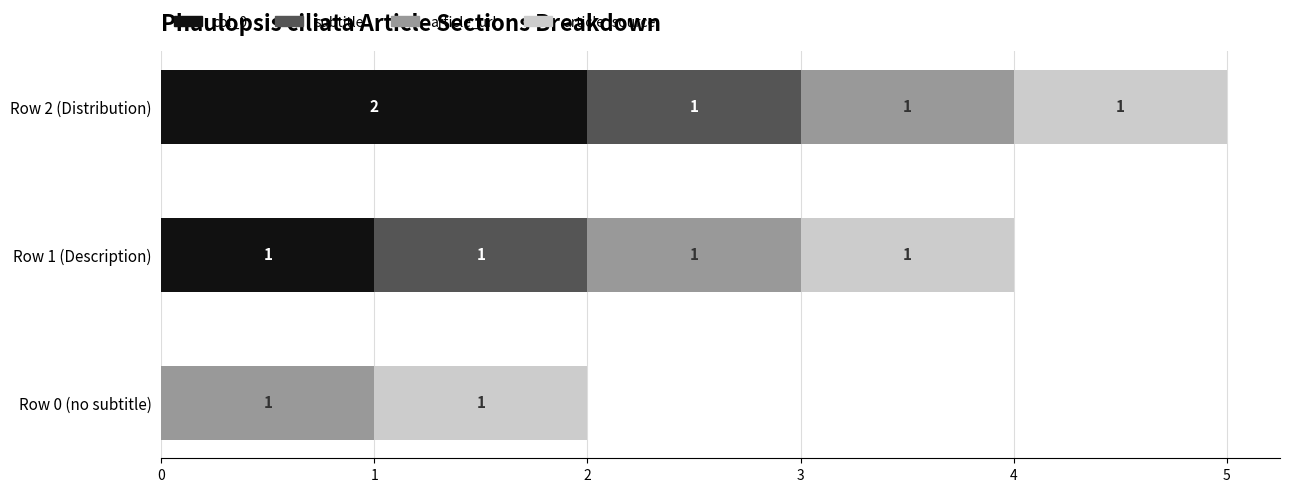

At which category is the sum across all series the highest?

Row 2 (Distribution)